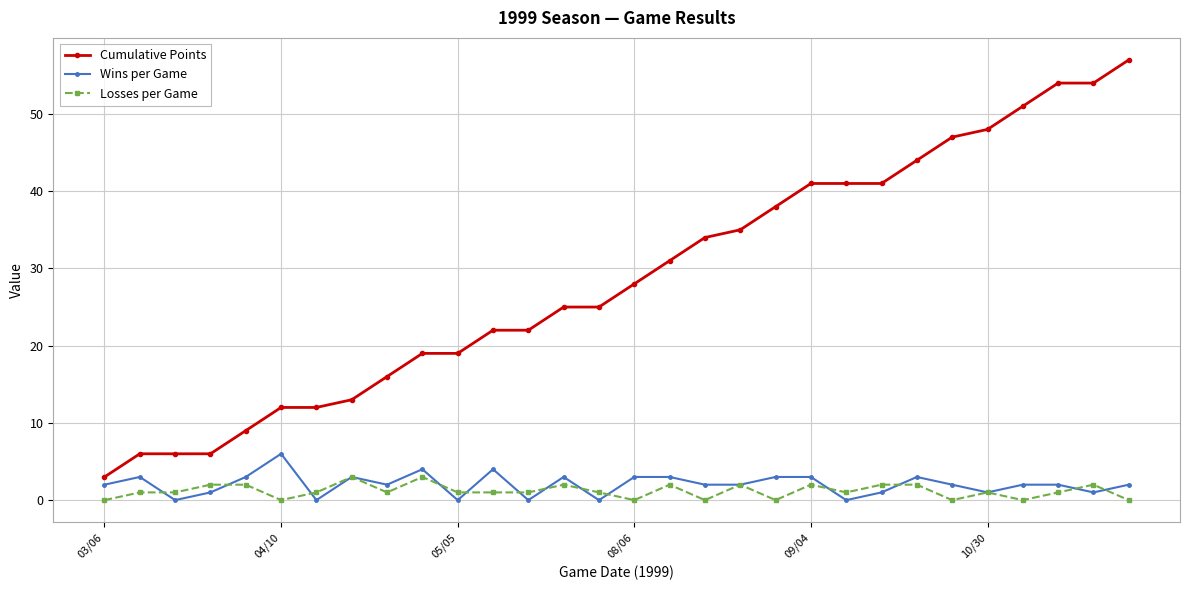

How many Wins per Game values are between 1 and 3?

21